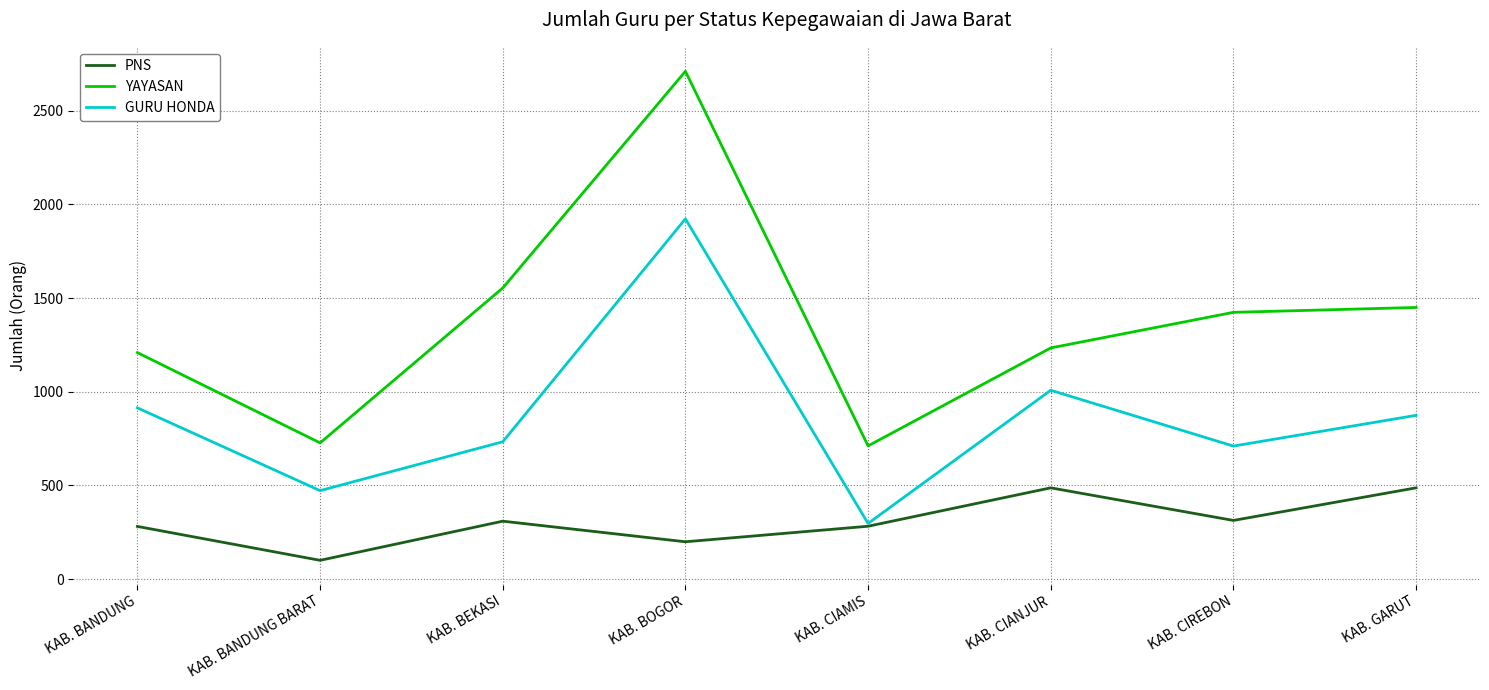

What is the difference between the maximum and minimum values in the PNS series?

387